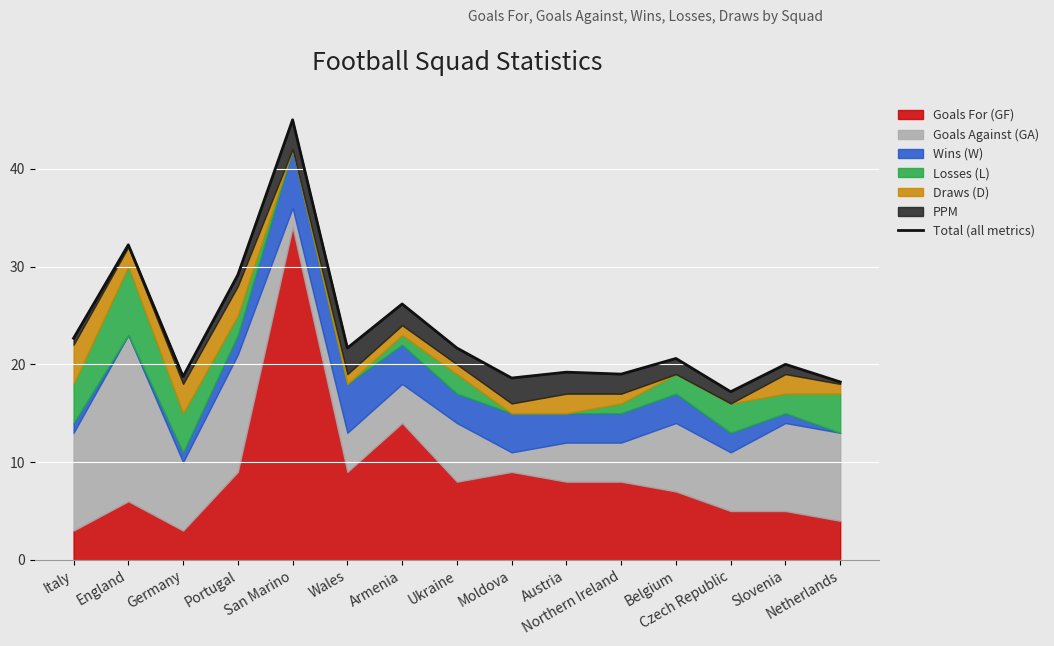

What is the difference between the second highest and second lowest values?

14.0